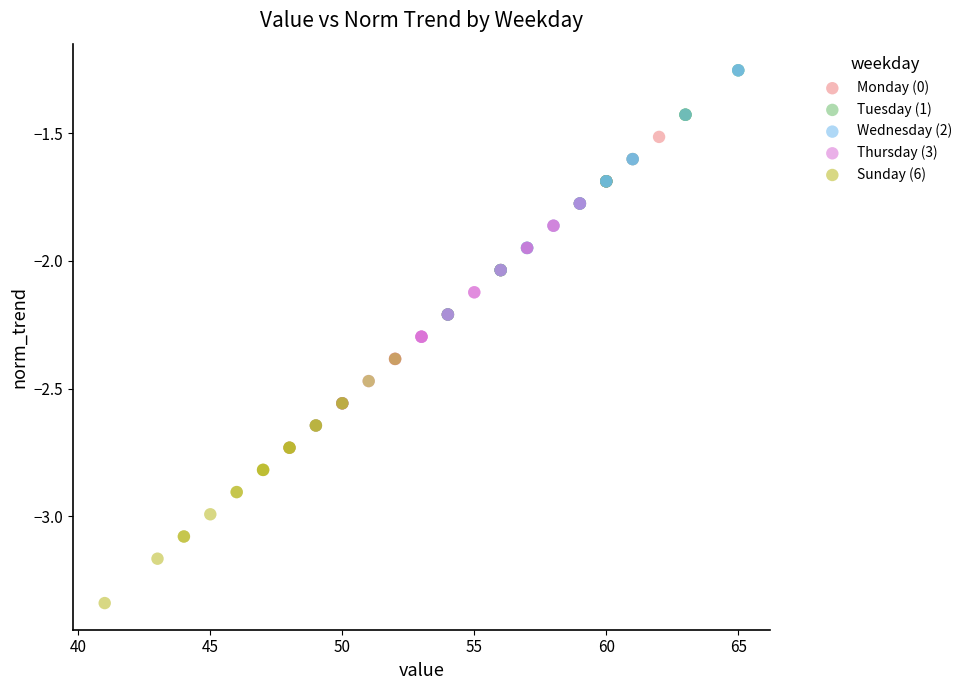

Which series contains the lowest Y value?

Sunday (6)